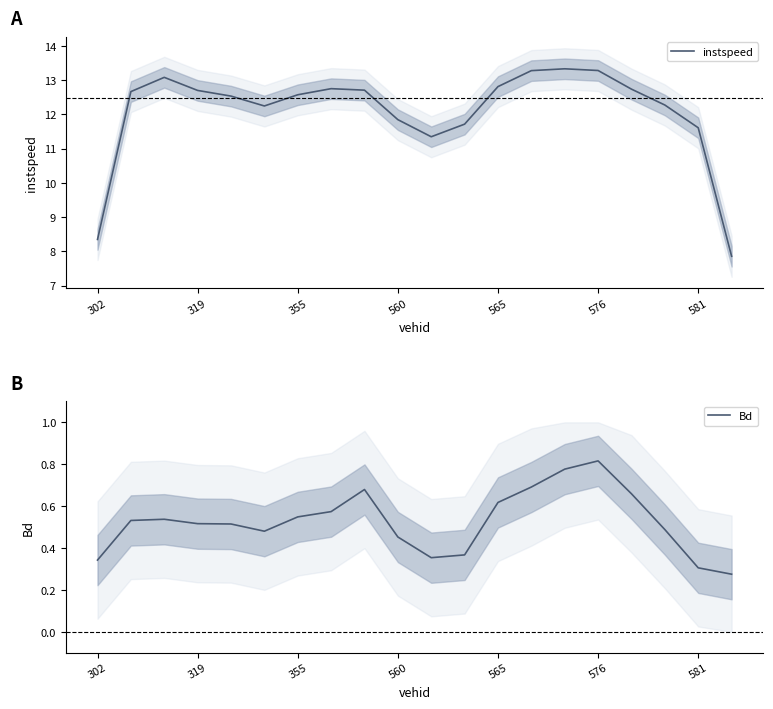

Reading left to right, transcribe all the data shown in this chart.

instspeed: 8.3	12.7	13.1	12.7	12.5	12.2	12.6	12.7	12.7	11.8	11.3	11.7	12.8	13.3	13.3	13.3	12.7	12.3	11.6	7.9
Bd: 0.3	0.5	0.5	0.5	0.5	0.5	0.5	0.6	0.7	0.5	0.4	0.4	0.6	0.7	0.8	0.8	0.7	0.5	0.3	0.3